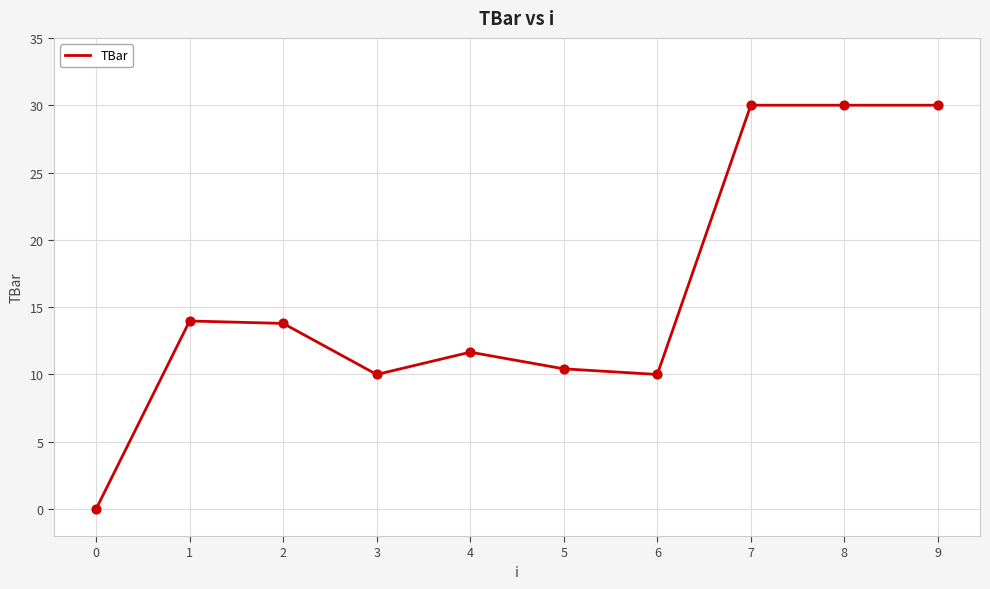

Between 2 and 6, which is larger?

2